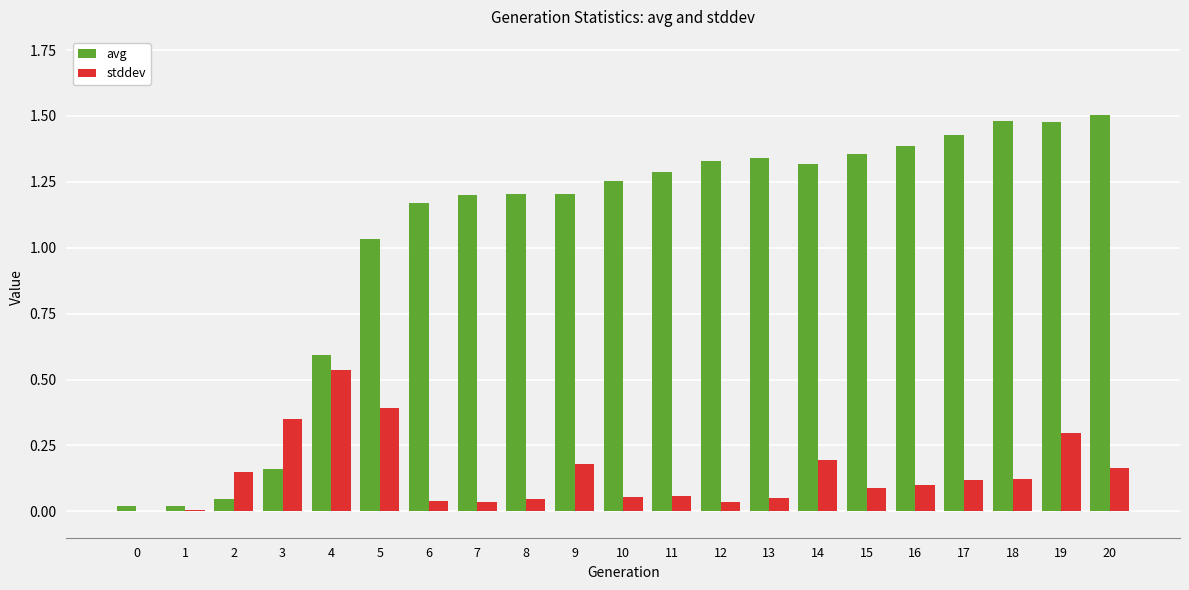

What is the sum of all avg values?

21.8